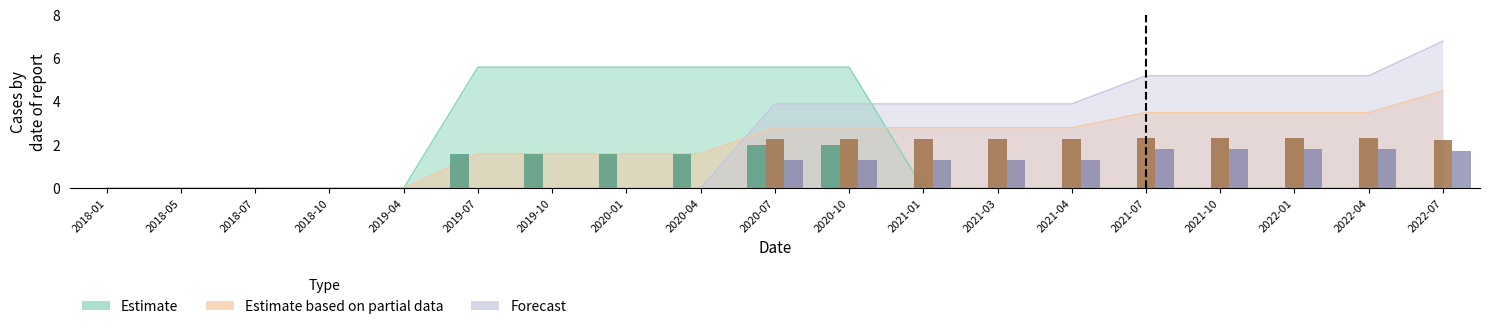

What is the label of the 15th bar from the left?

2021-07